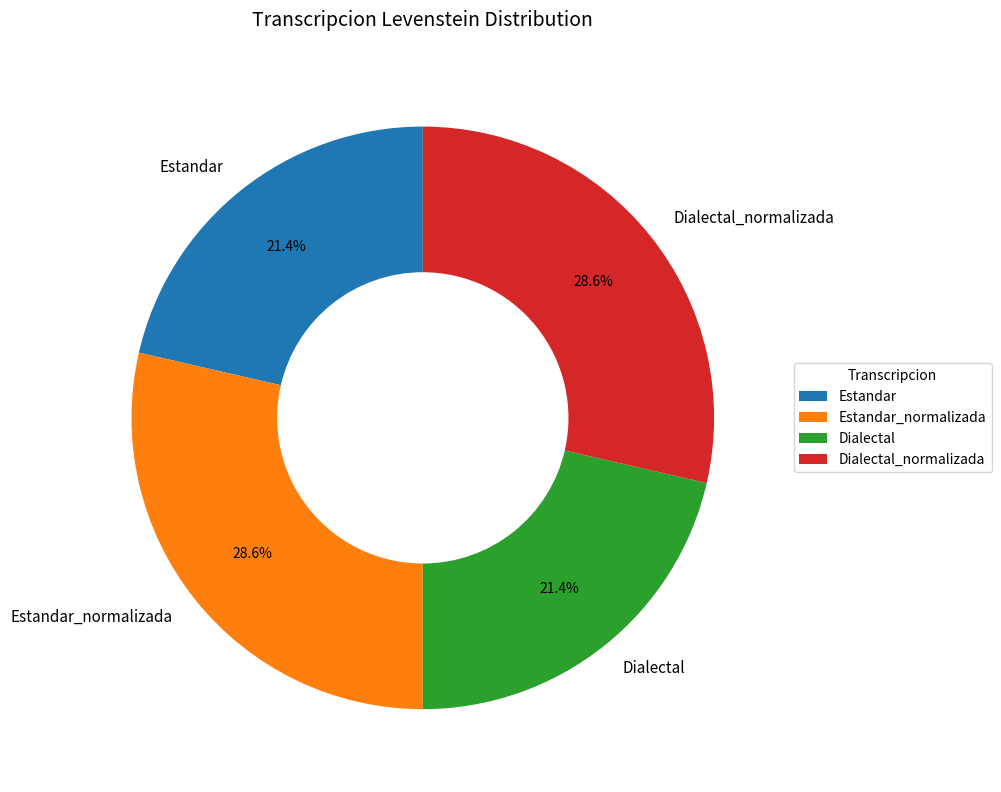

How much of the chart is everything except Dialectal_normalizada?

71.4%